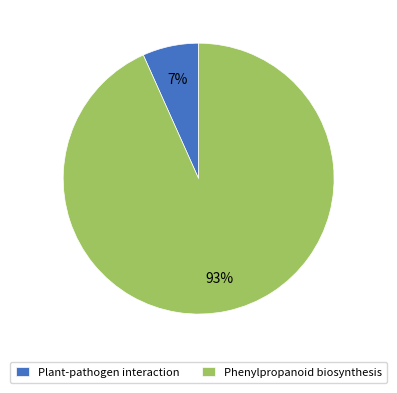

Is the sum of Phenylpropanoid biosynthesis and Plant-pathogen interaction greater than half?

Yes